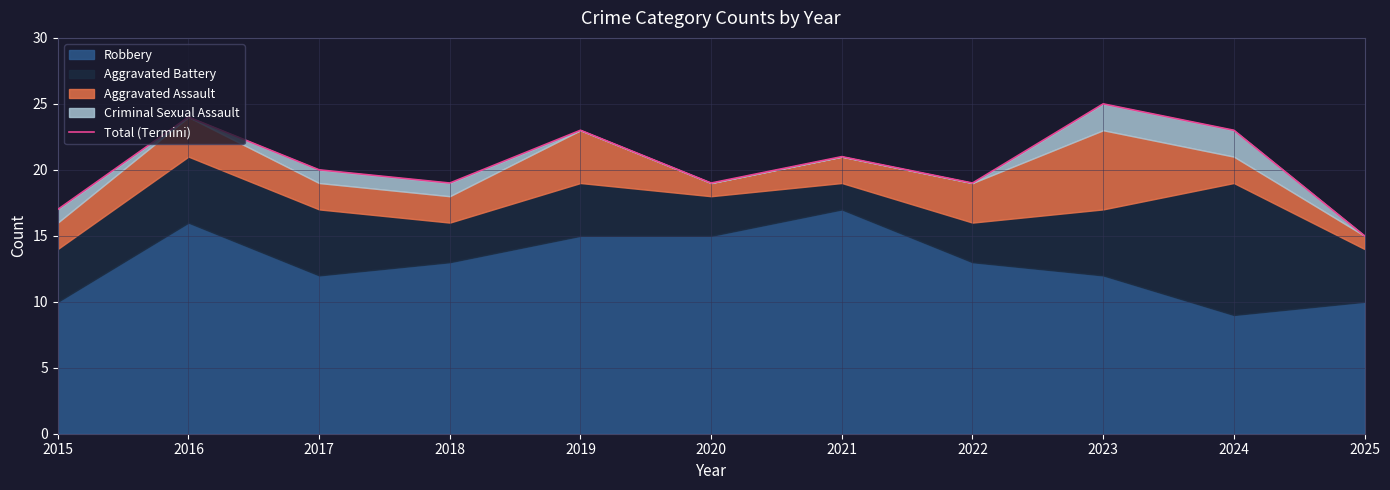

What is the difference between the values at 2018 and 2016?

5